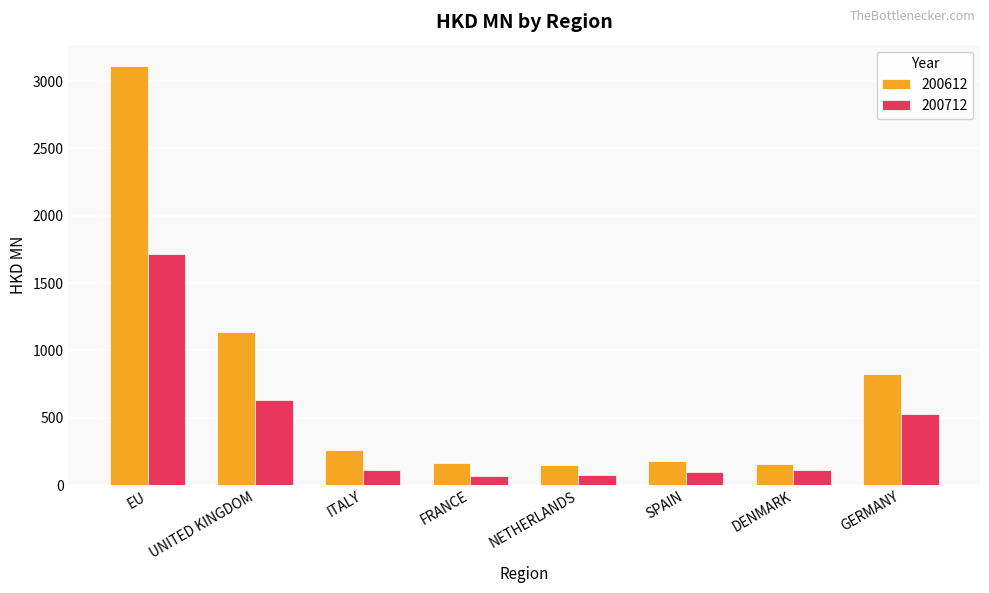

List the series in order of their peak value, lowest first.

200712, 200612